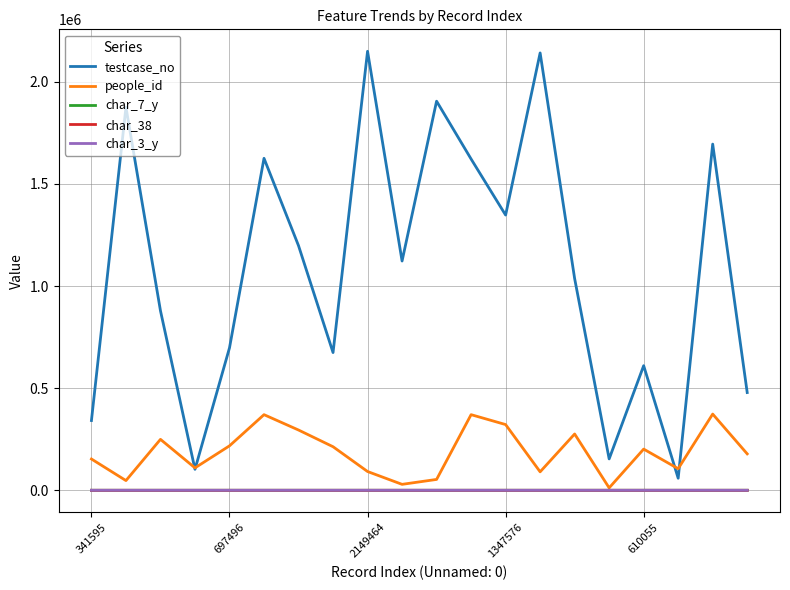

True or false: char_38 and char_7_y intersect in this chart.

False